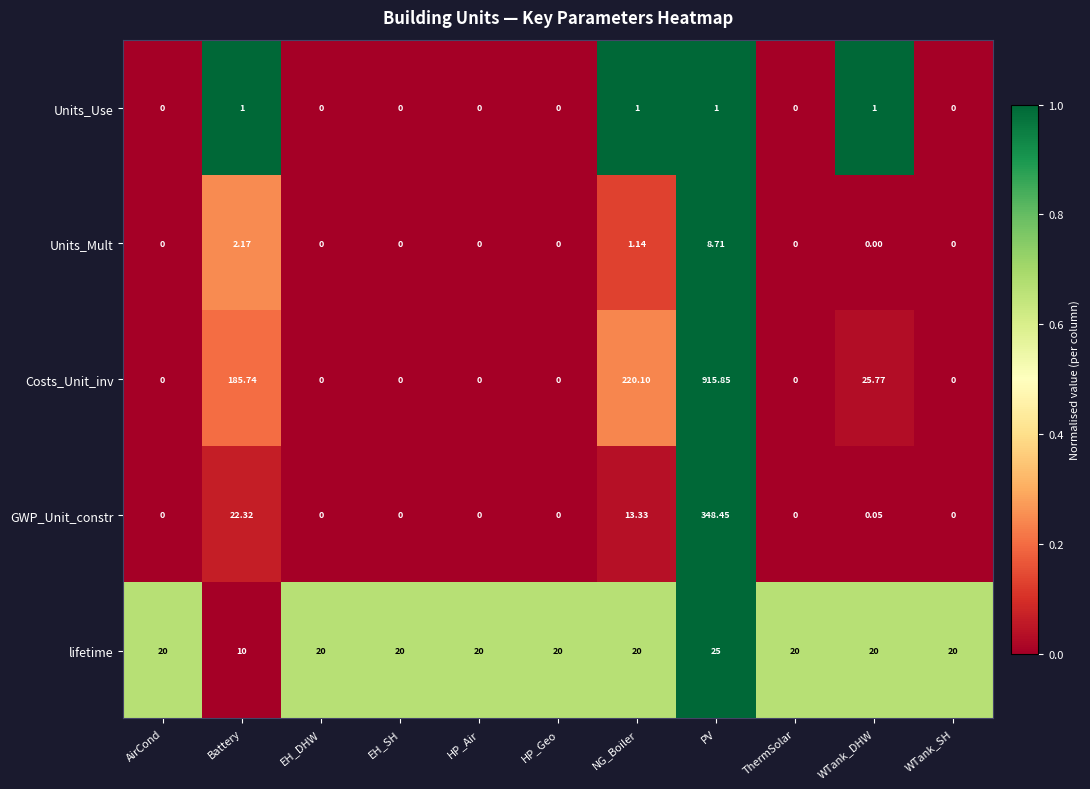

Which series has the largest total across all categories?

Costs_Unit_inv